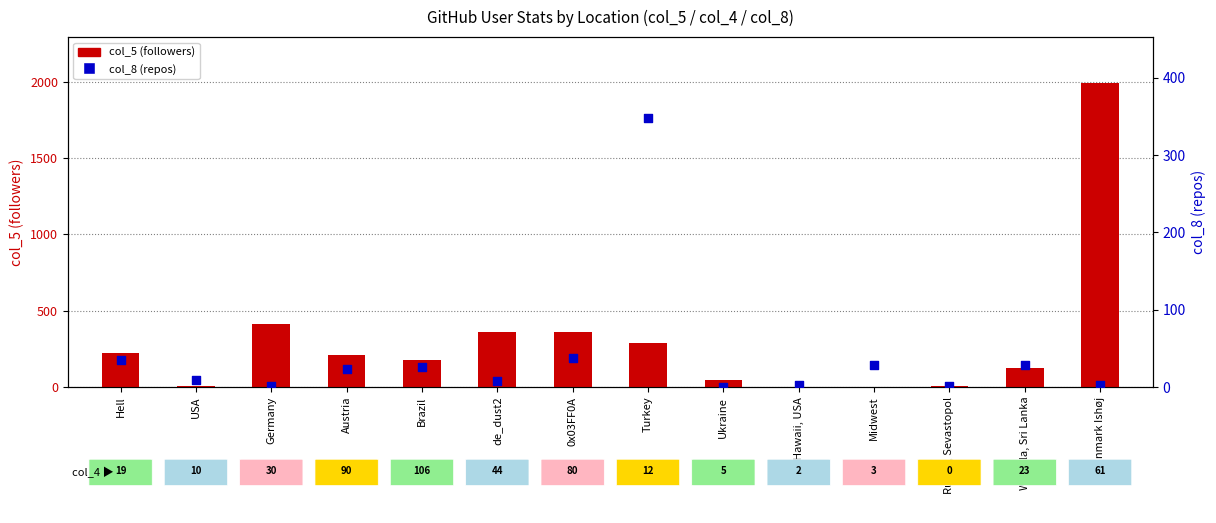

What is the total value across all series at USA?

16